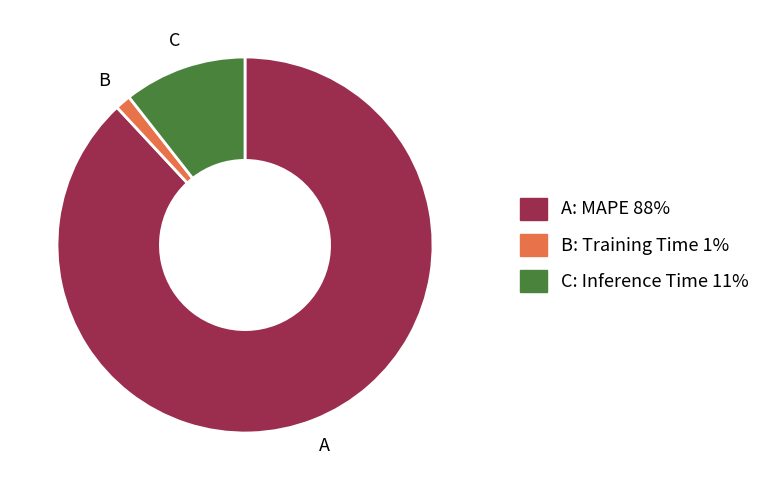

Is the sum of B: Training Time 1% and C: Inference Time 11% greater than half?

No